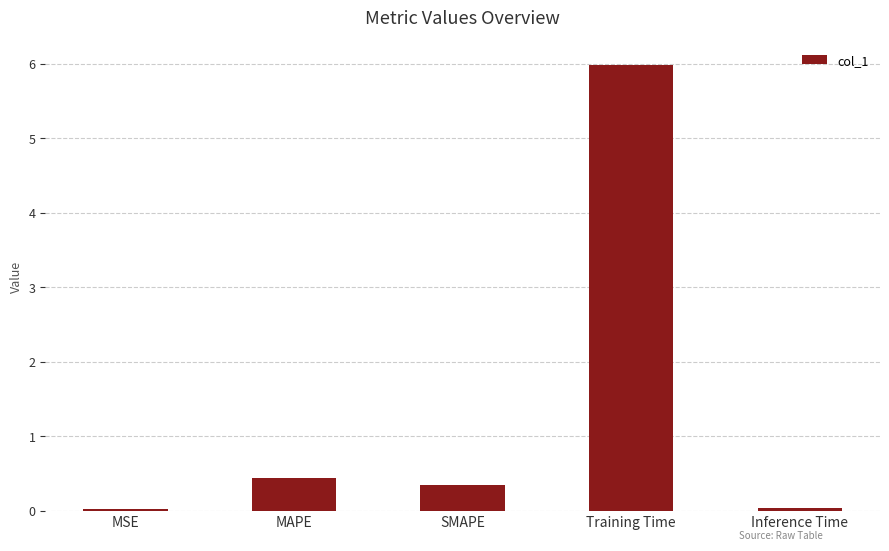

What is the sum of the values at SMAPE and MAPE?

0.8